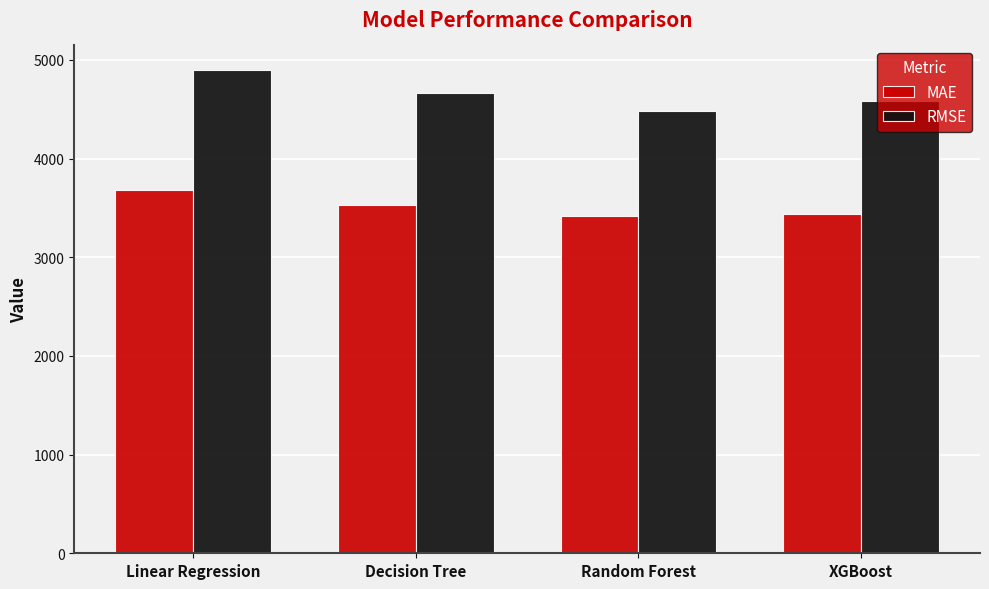

Reading right to left, extract all data points from this chart.

MAE: 3439.5	3418.0	3527.4	3680.7
RMSE: 4581.4	4482.5	4661.6	4900.6